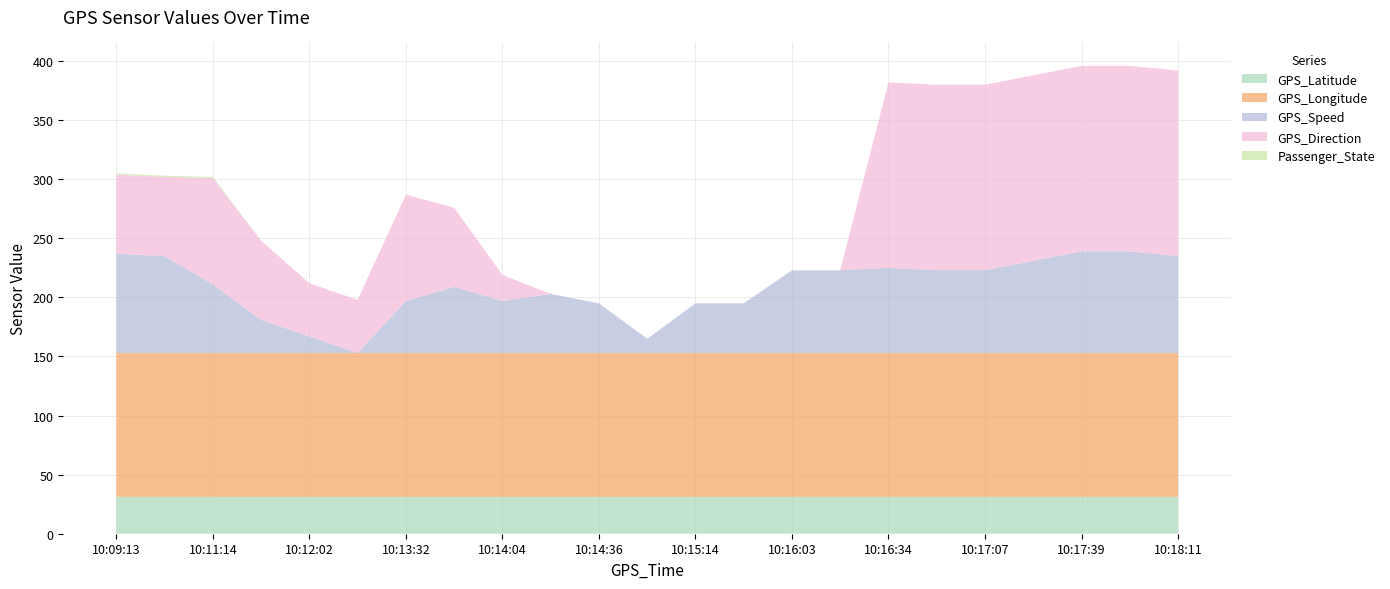

Reading left to right, extract all data points from this chart.

GPS_Latitude: 31.2	31.2	31.2	31.2	31.2	31.2	31.1	31.1	31.1	31.1	31.1	31.2	31.2	31.2	31.2	31.2	31.2	31.2	31.2	31.2	31.2	31.2	31.2
GPS_Longitude: 121.8	121.8	121.8	121.8	121.8	121.8	121.8	121.8	121.8	121.8	121.8	121.8	121.8	121.8	121.8	121.8	121.8	121.8	121.8	121.8	121.8	121.8	121.8
GPS_Speed: 84.0	82.0	58.0	28.0	14.0	0.0	44.0	56.0	44.0	50.0	42.0	12.0	42.0	42.0	70.0	70.0	72.0	70.0	70.0	78.0	86.0	86.0	82.0
GPS_Direction: 67.0	67.0	90.0	67.0	45.0	45.0	90.0	67.0	22.0	0.0	0.0	0.0	0.0	0.0	0.0	0.0	157.0	157.0	157.0	157.0	157.0	157.0	157.0
Passenger_State: 1.0	1.0	1.0	0.0	0.0	0.0	0.0	0.0	0.0	0.0	0.0	0.0	0.0	0.0	0.0	0.0	0.0	0.0	0.0	0.0	0.0	0.0	0.0